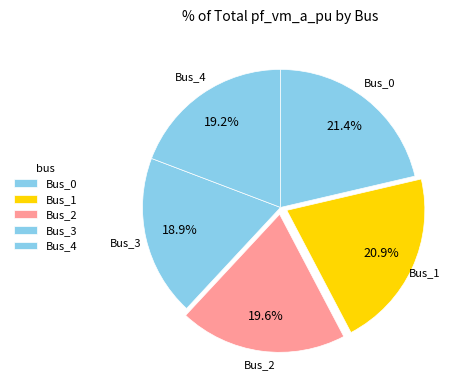

What percentage is NOT represented by Bus_3?

81.1%